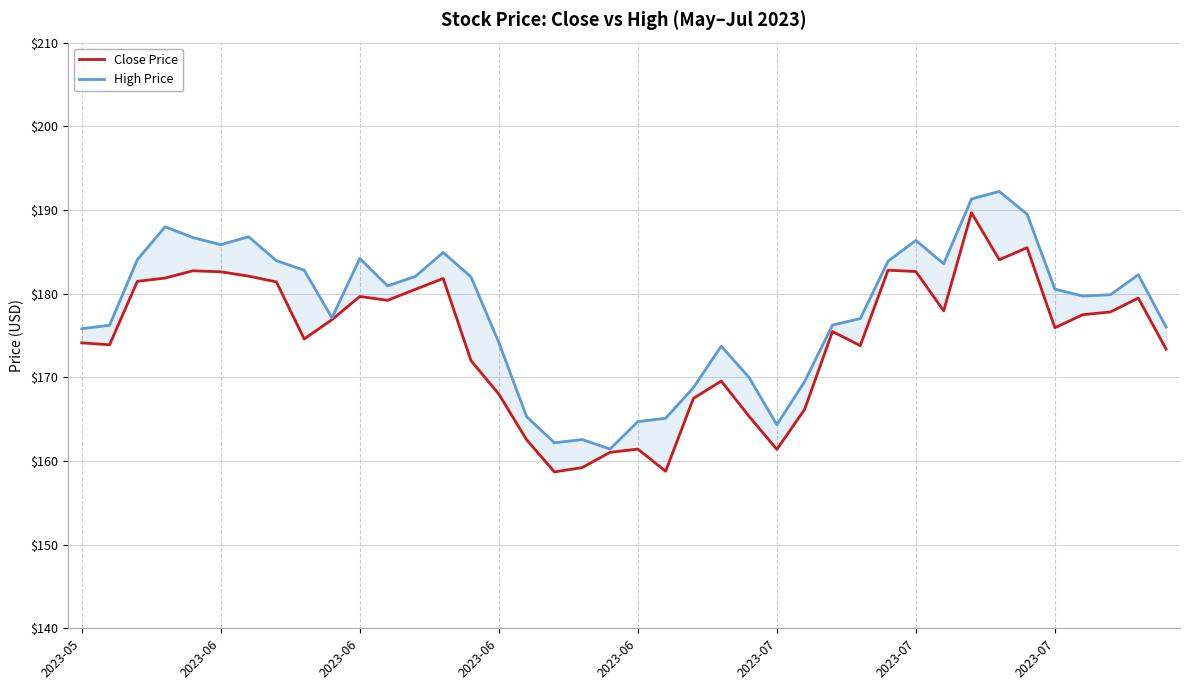

Which series has the largest range (max minus min)?

Close Price